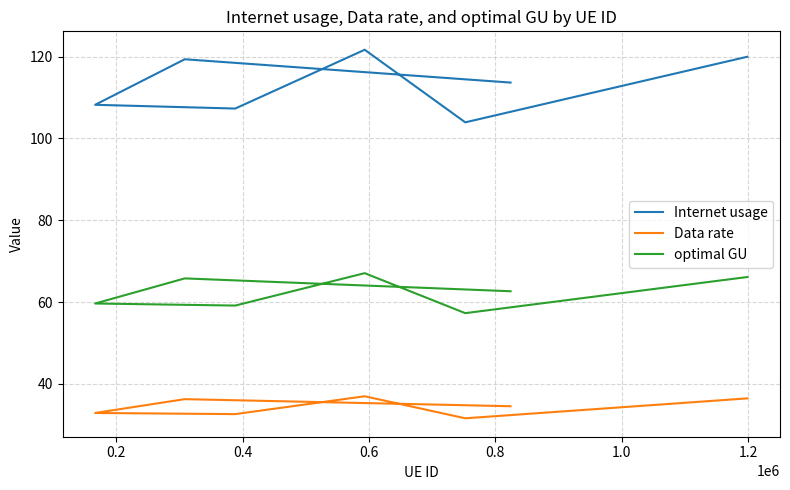

Rank the series by their average value, from lowest to highest.

Data rate, optimal GU, Internet usage